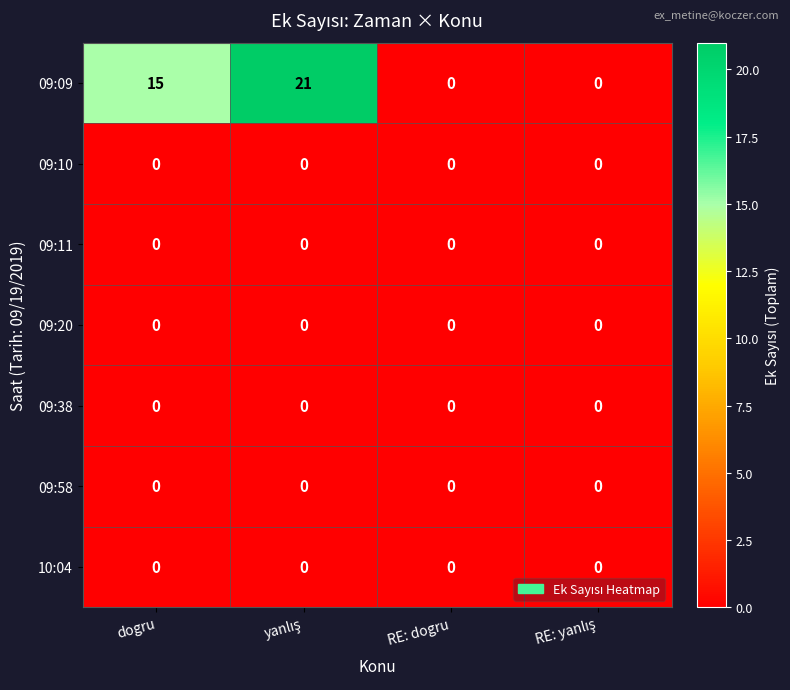

How many distinct data groups are displayed?

7